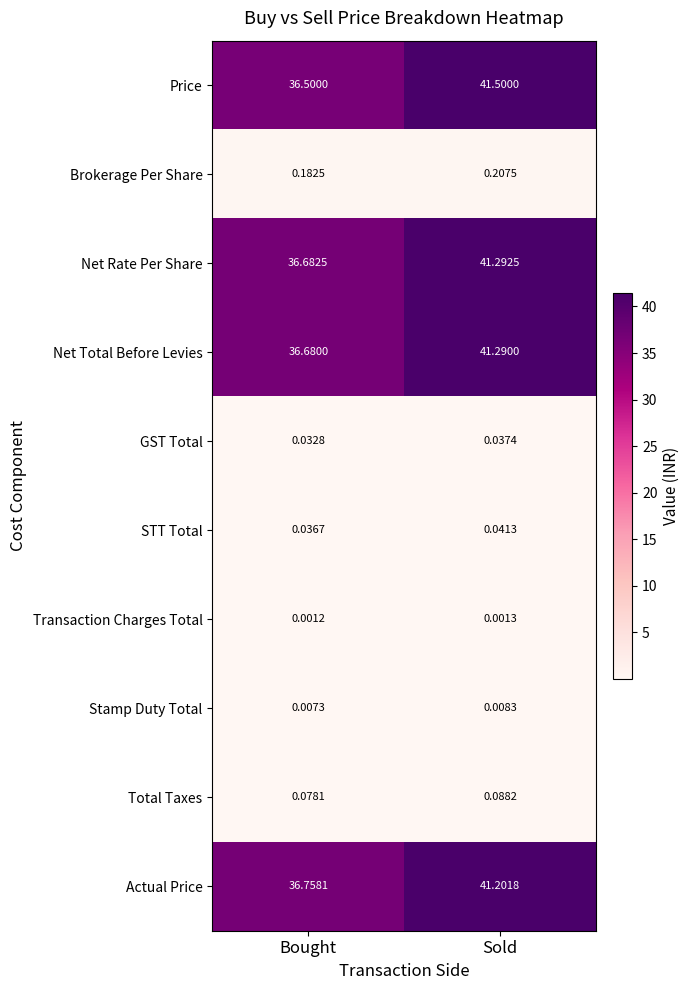

At which category does the chart reach its peak across all series?

Sold